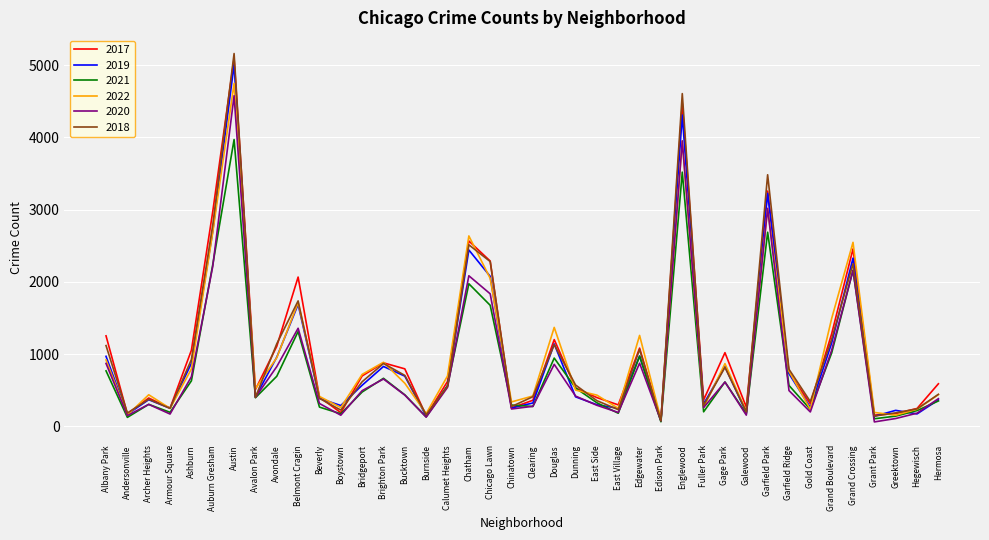

Is the value of 2021 at Hermosa greater than the value of 2022 at Edison Park?

Yes